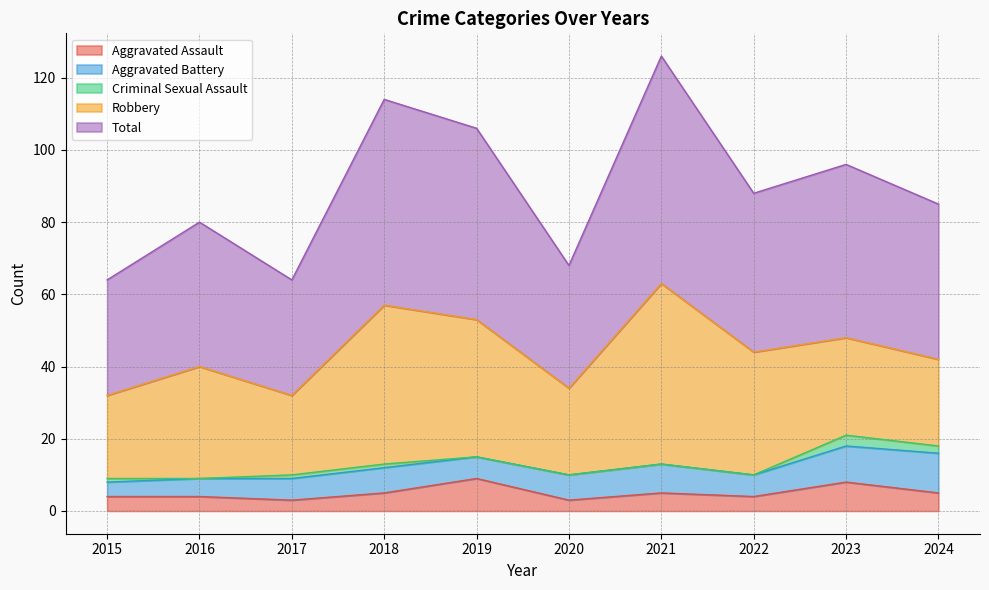

Rank the series at 2019 from highest to lowest value.

Total, Robbery, Aggravated Assault, Aggravated Battery, Criminal Sexual Assault